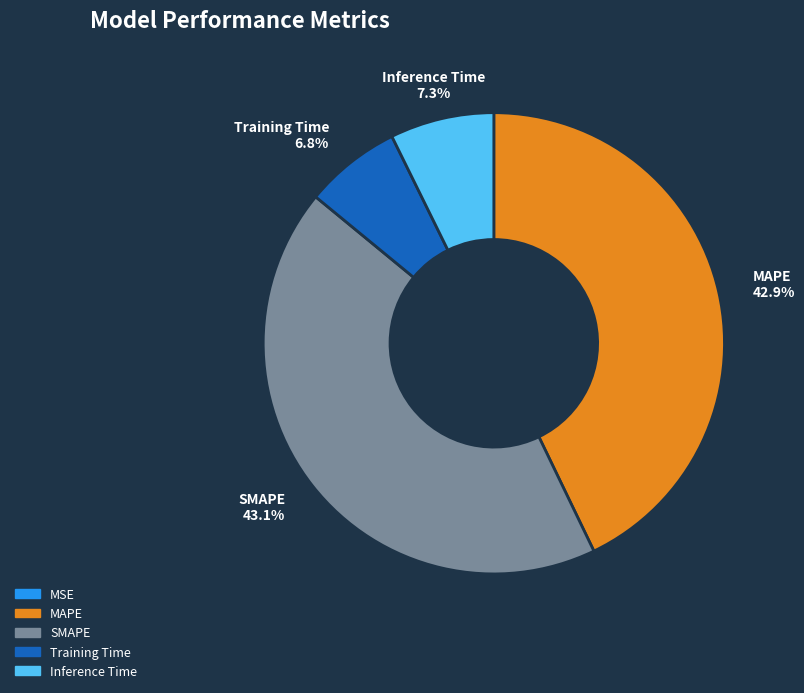

What percentage is NOT represented by MAPE?

57.1%